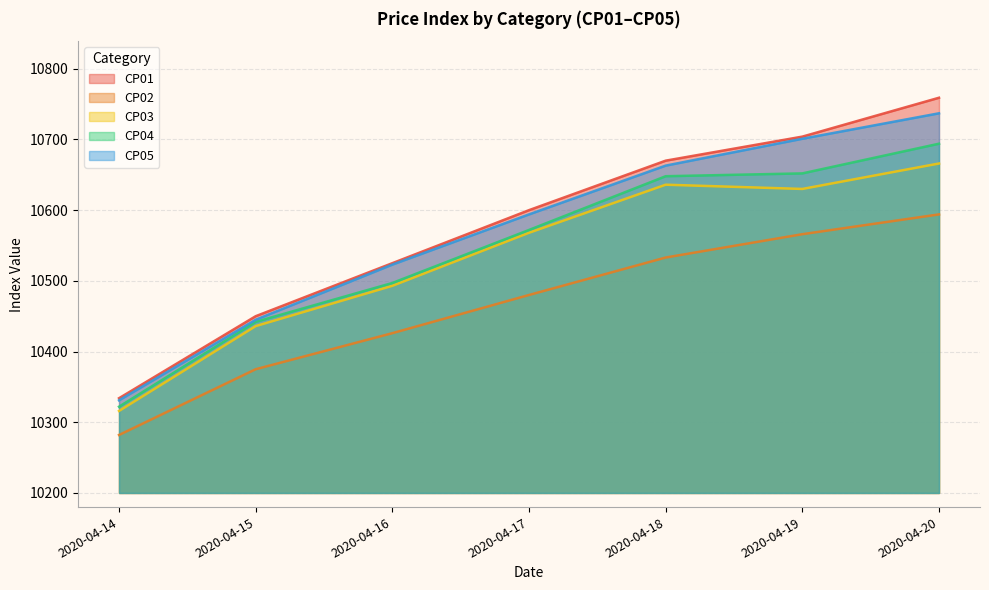

True or false: CP01 has a value of 10334 at 2020-04-14.

True